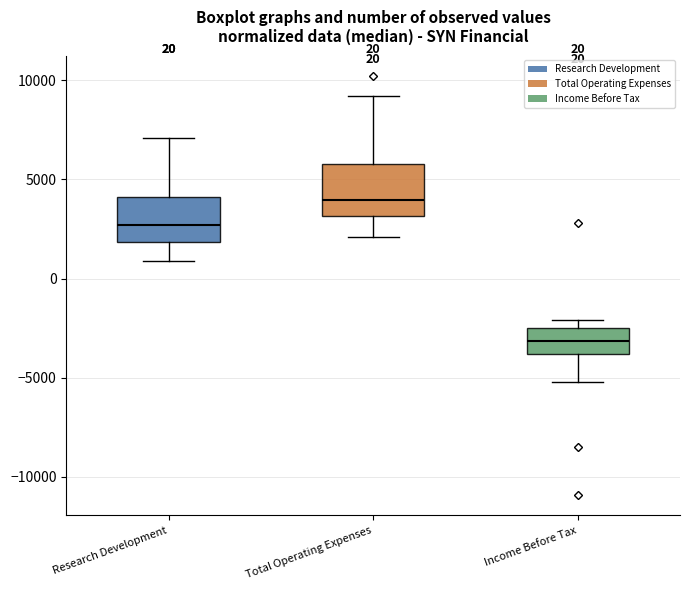

Which box's median line is the lowest?

Income Before Tax